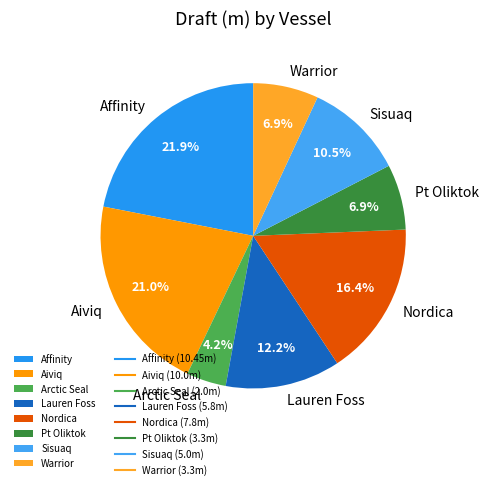

To the nearest percent, what percentage of the pie is Nordica?

16%